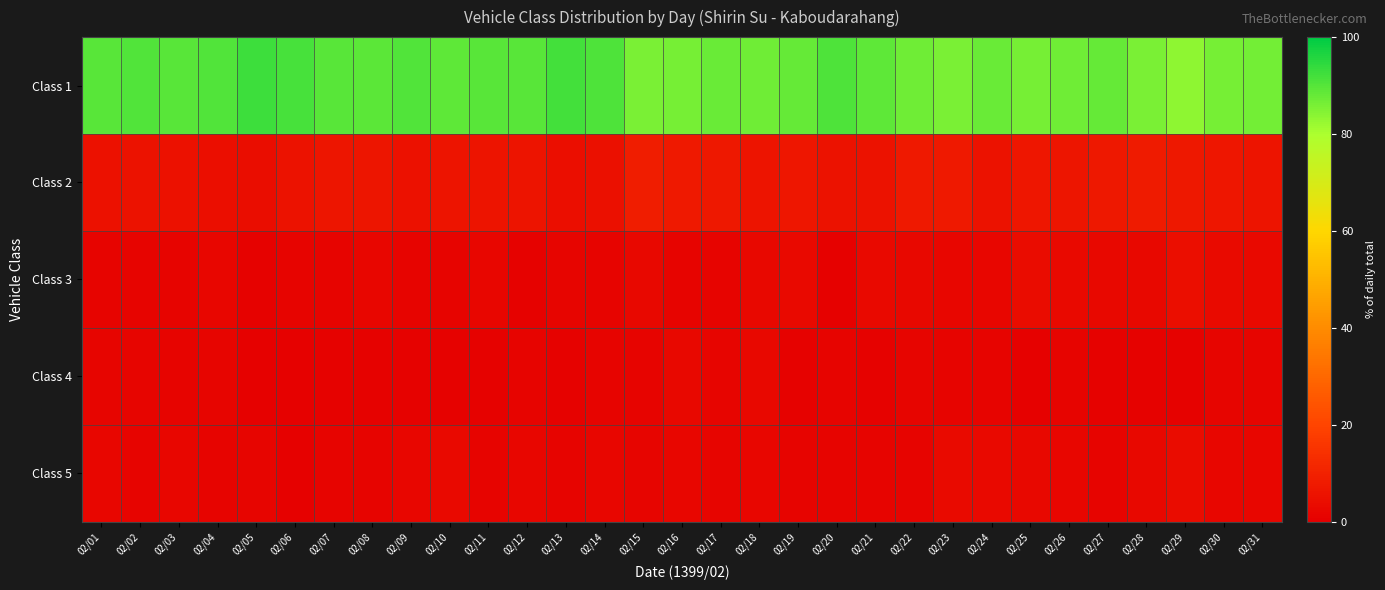

Which series has the largest total across all categories?

Class 1